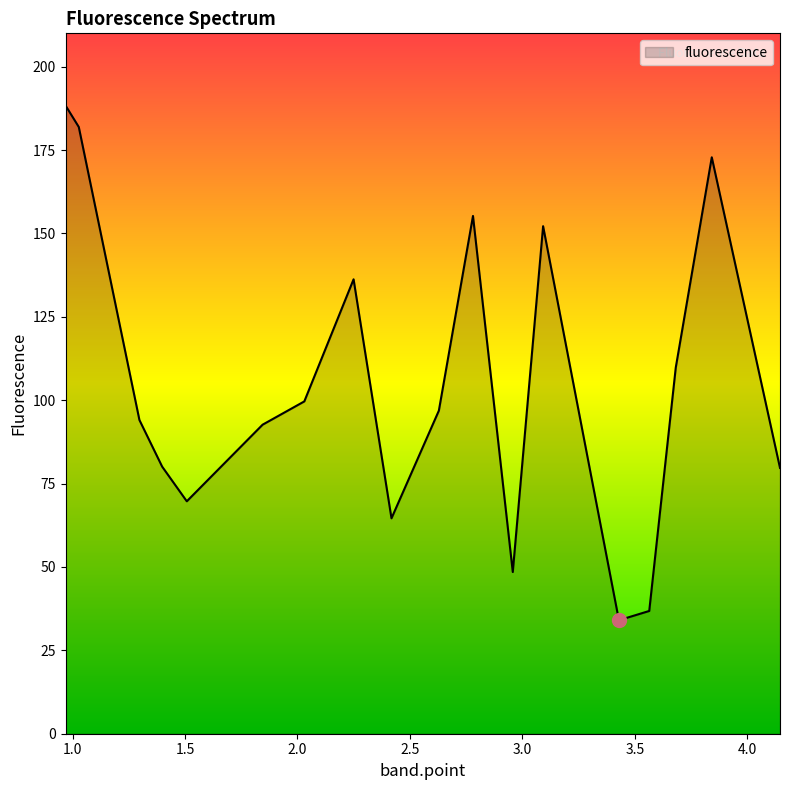

What is the minimum value shown in the chart?

34.0